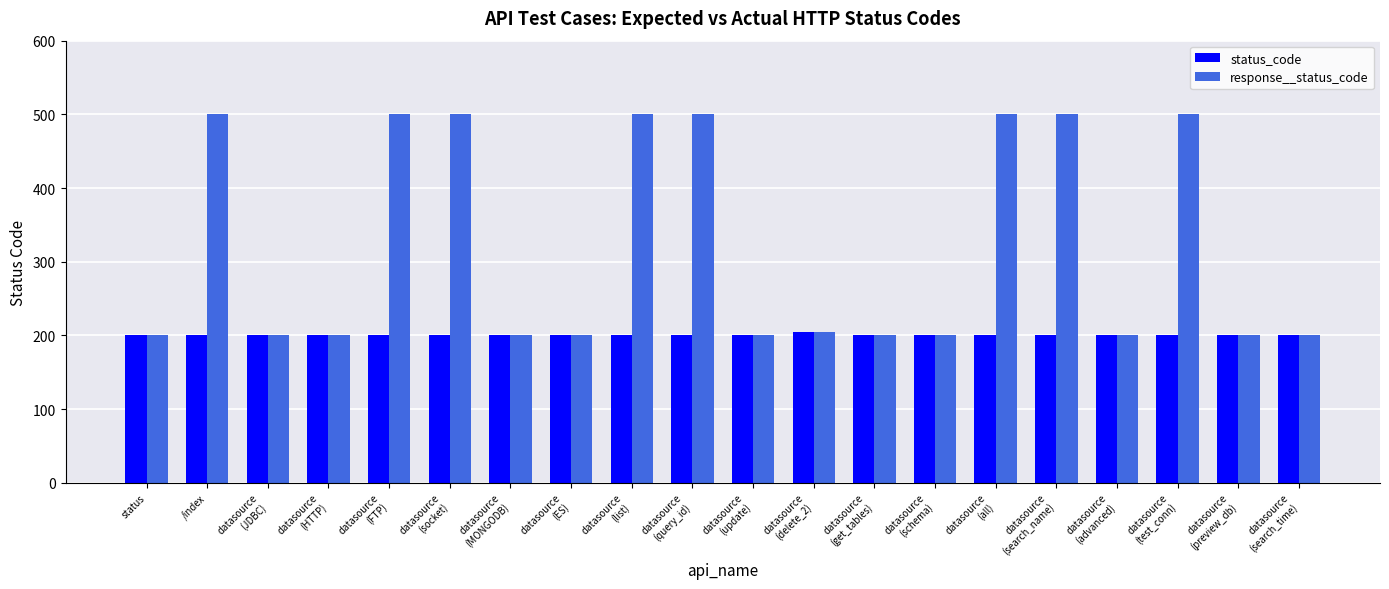

Does the chart contain any negative values?

No